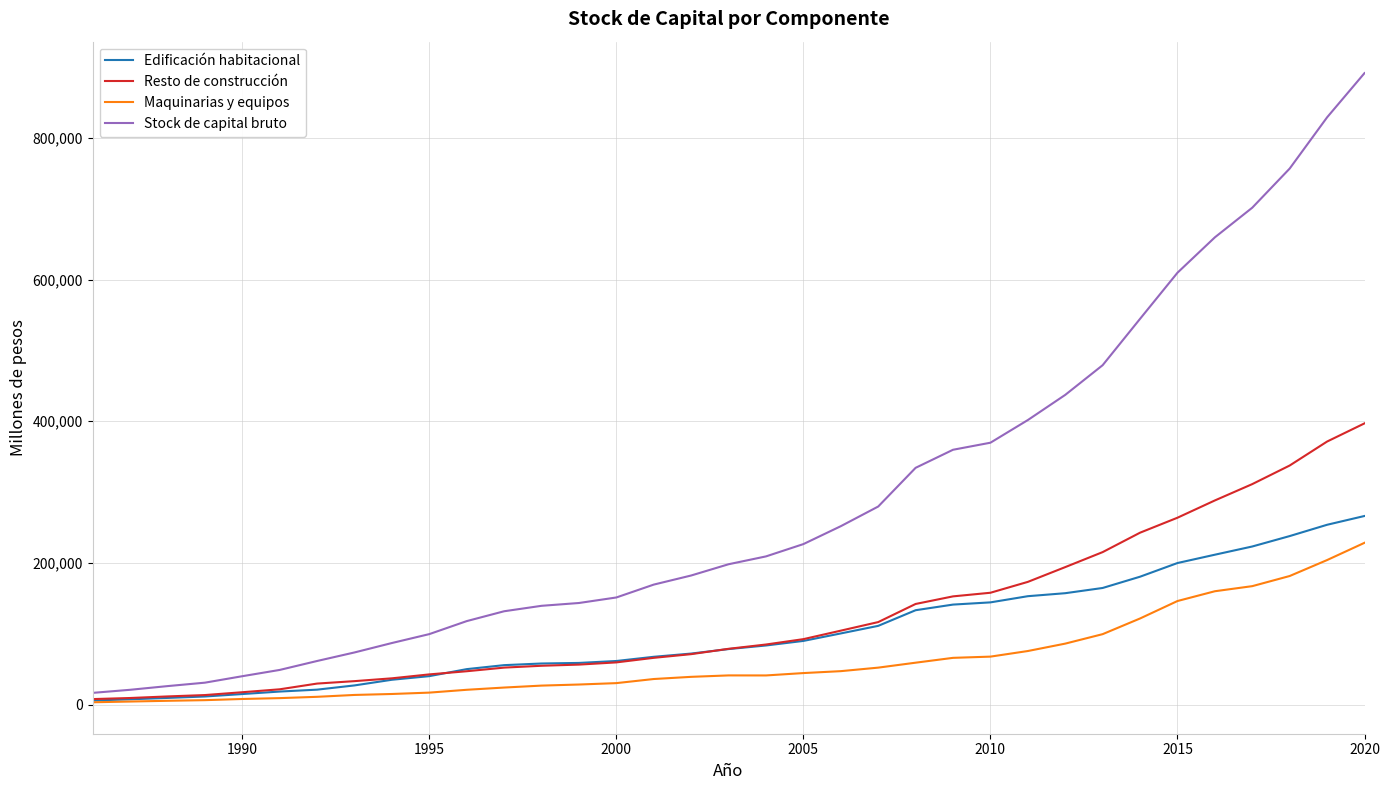

Which series has the largest total across all categories?

Stock de capital bruto